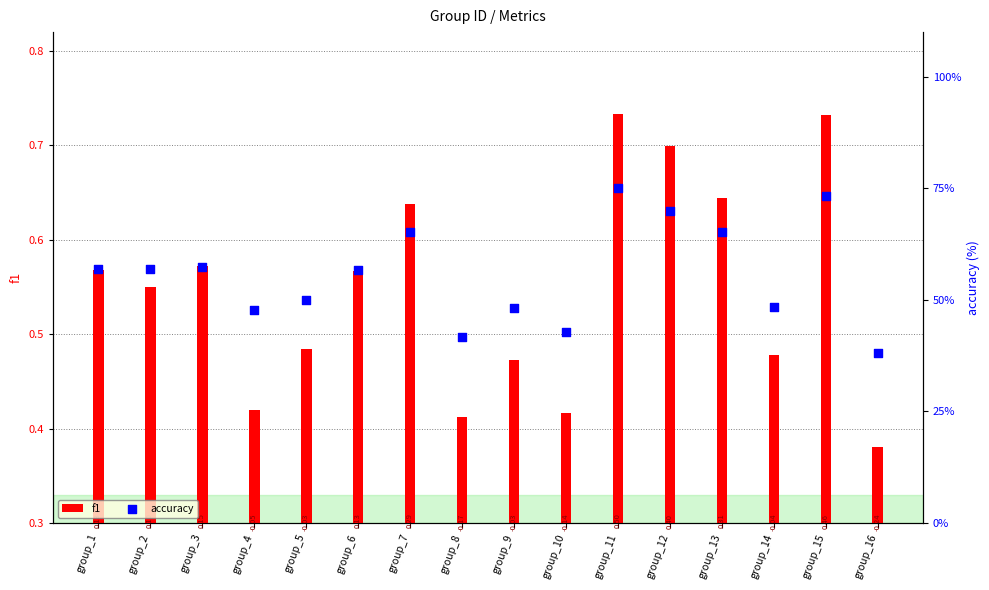

Is the value of f1 at group_6 greater than the value of accuracy at group_7?

No